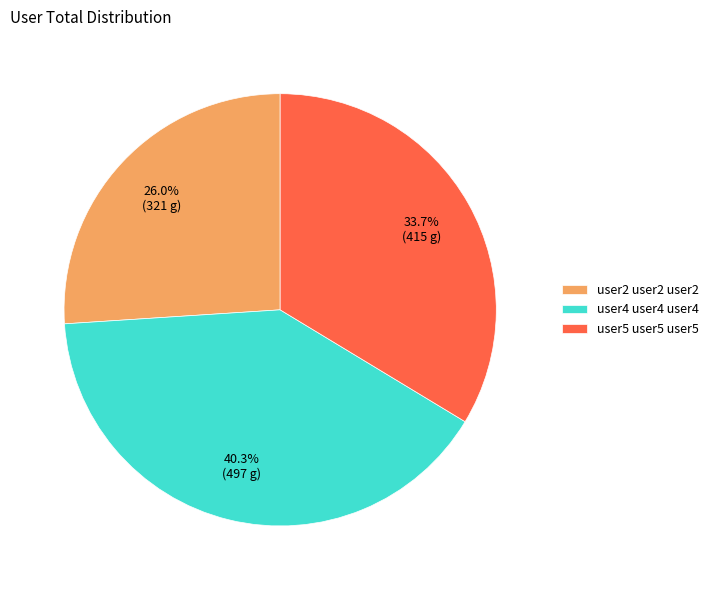

Rank the categories by value from lowest to highest.

user2 user2 user2, user5 user5 user5, user4 user4 user4